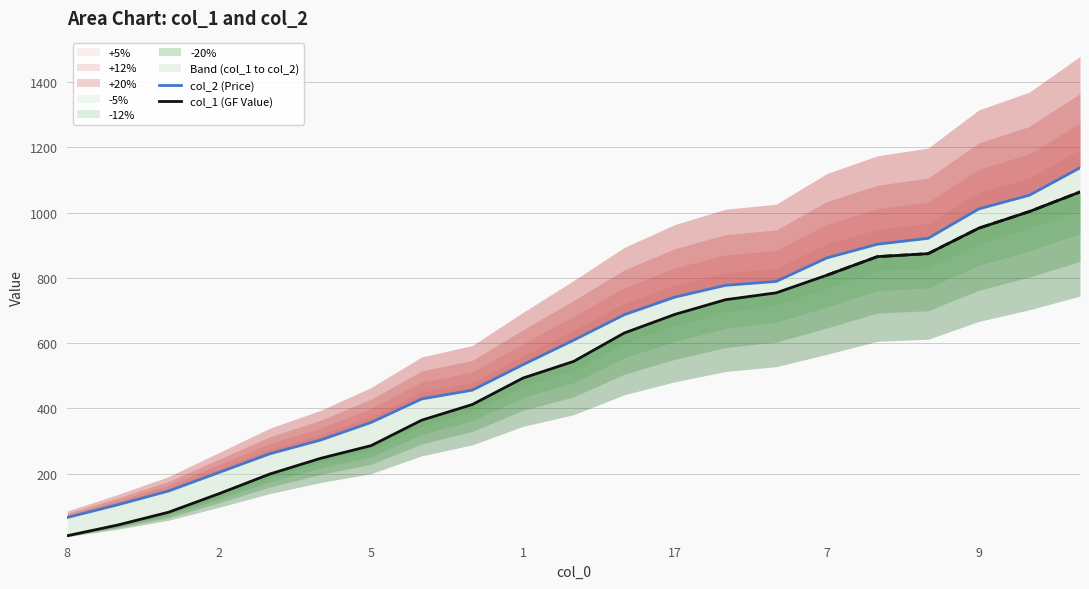

At how many categories does at least one series exceed 807?

6